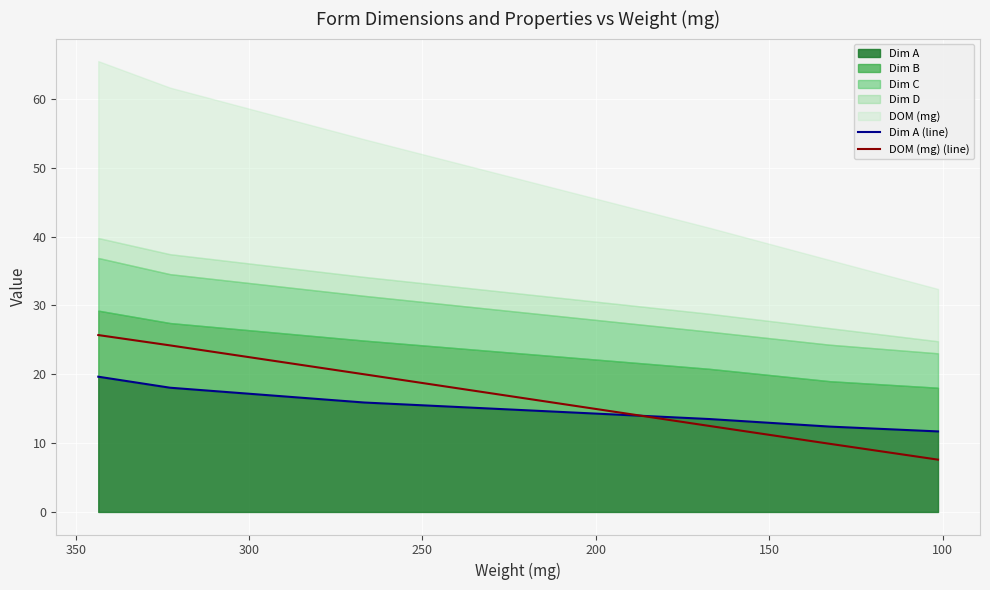

How many categories are shown in the chart?

6